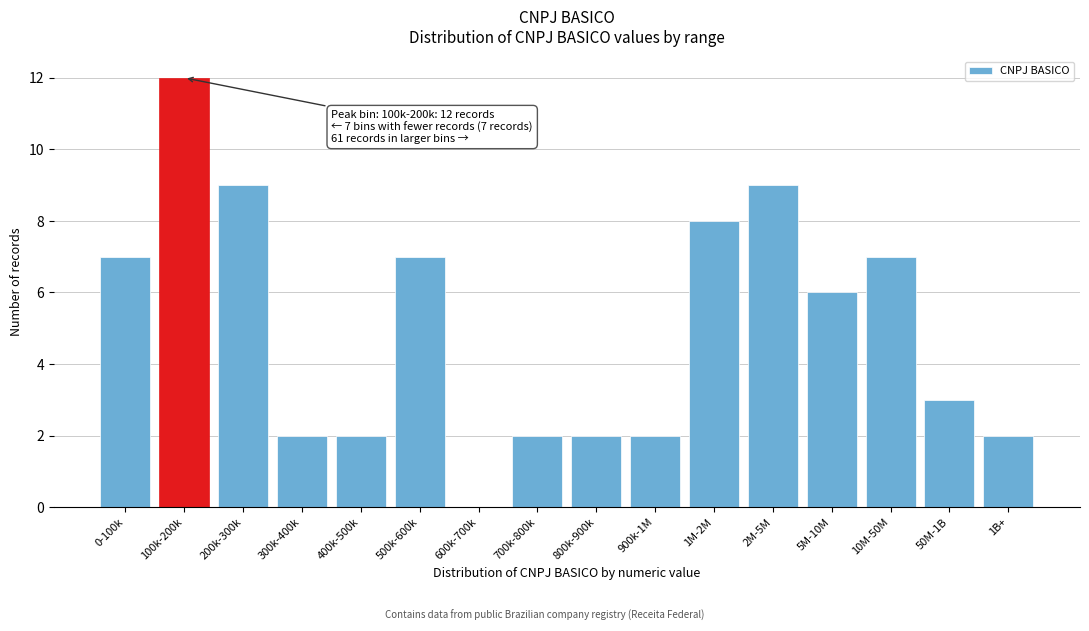

Reading right to left, list all the values displayed in this chart.

1B+=2	50M-1B=3	10M-50M=7	5M-10M=6	2M-5M=9	1M-2M=8	900k-1M=2	800k-900k=2	700k-800k=2	600k-700k=0	500k-600k=7	400k-500k=2	300k-400k=2	200k-300k=9	100k-200k=12	0-100k=7